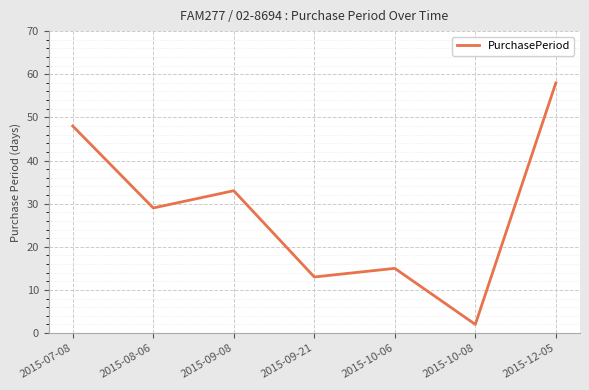

What position from the left is 2015-10-06?

5